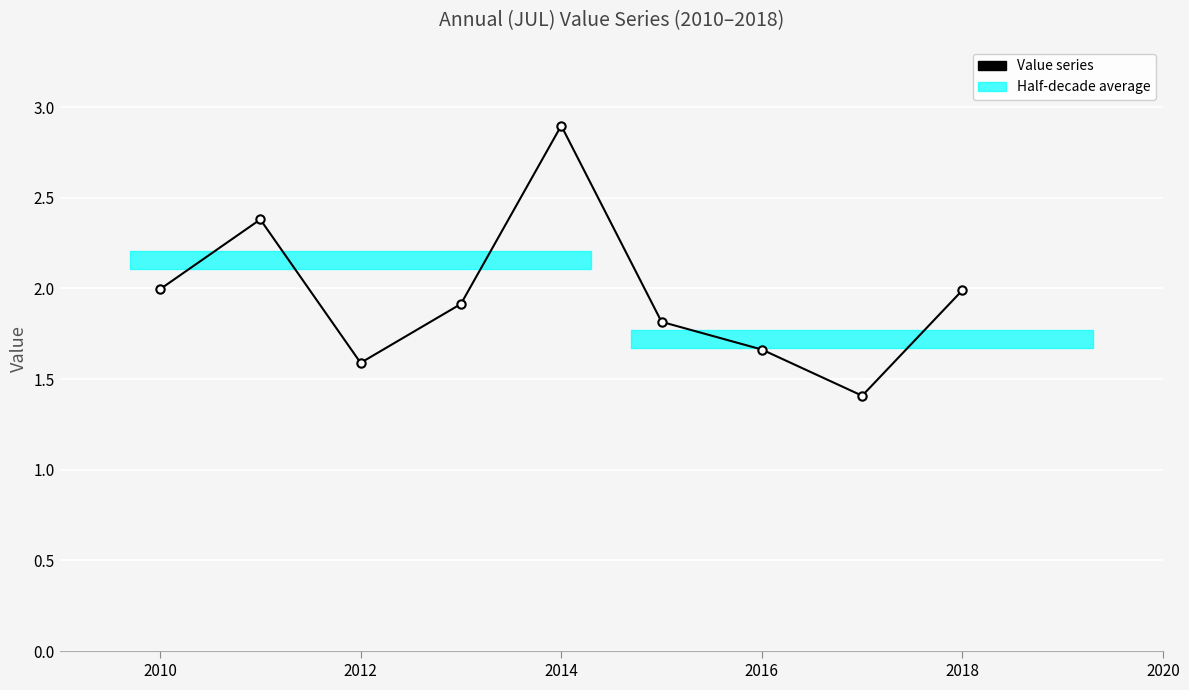

At which category does the data reach its first local valley?

2012